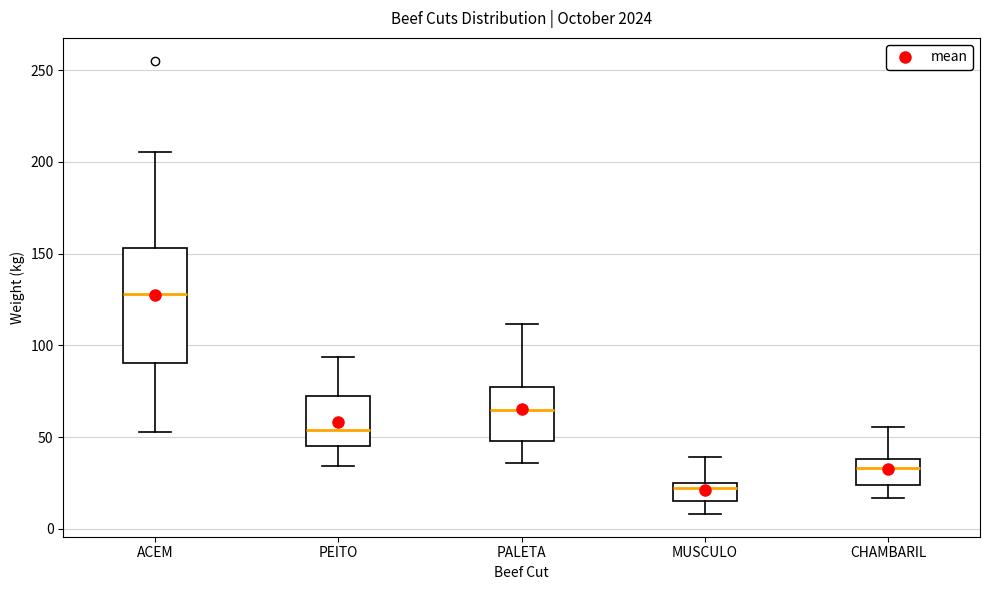

Where does the lower whisker of the box for ACEM end on the y-axis? The values are not printed on the chart, so give them approximately, as read against the axis.

55